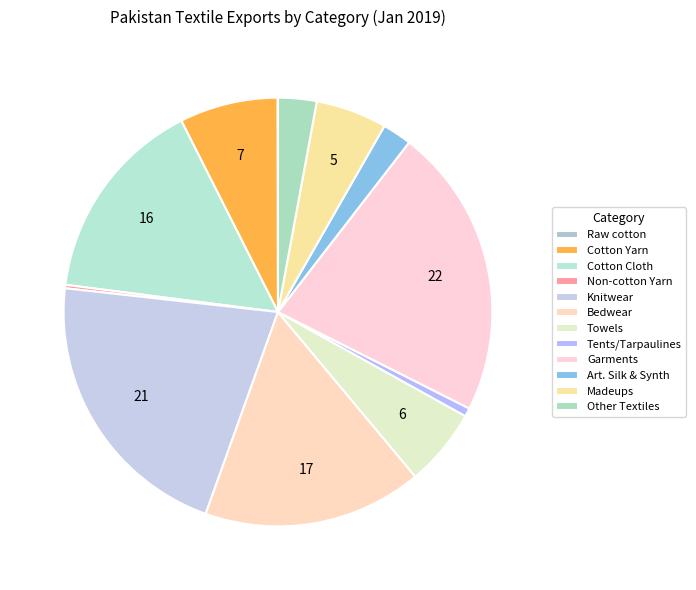

Rank the categories by value from lowest to highest.

Raw cotton, Non-cotton Yarn, Tents/Tarpaulines, Art. Silk & Synth, Other Textiles, Madeups, Towels, Cotton Yarn, Cotton Cloth, Bedwear, Knitwear, Garments